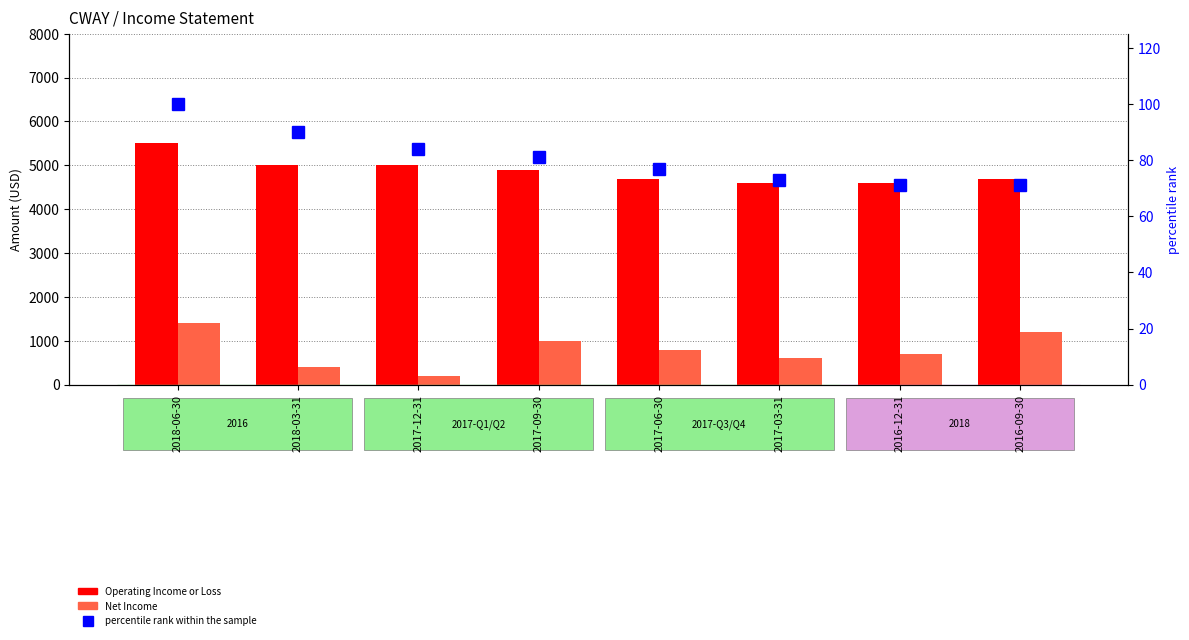

What is the value of the percentile rank within the sample bar at the 5th from the left?

77